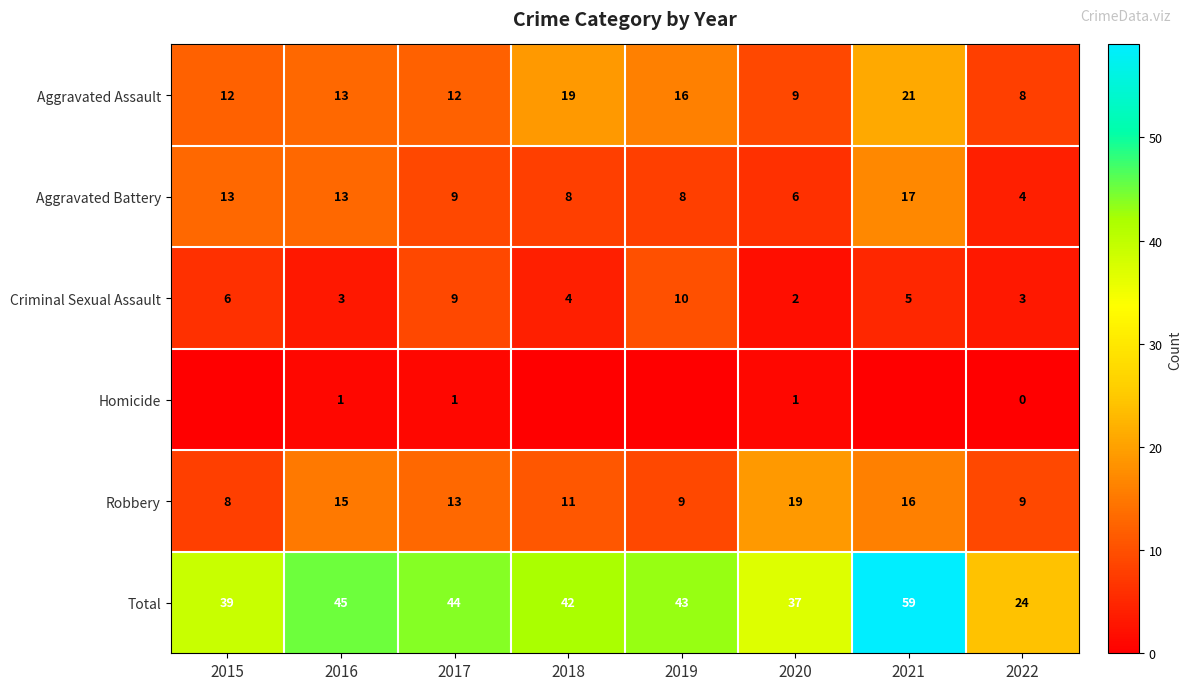

What is the greatest value displayed?

59